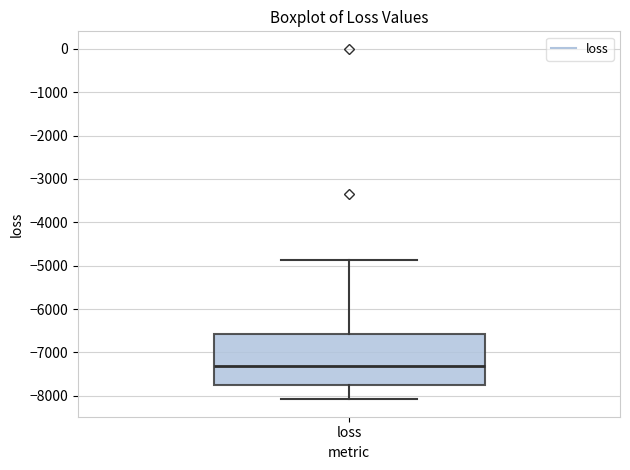

Read this box plot against the y-axis: the position of the median line, the range covered by the box, and the ends of both whiskers. The values are not printed on the chart, so give them approximately, as read against the axis.

median -7300, box -7700 to -6600, whiskers -8100 to -4900